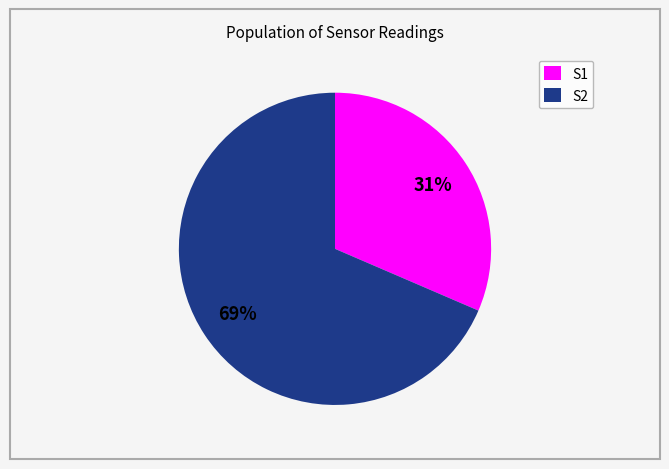

Count the number of slices in the pie.

2